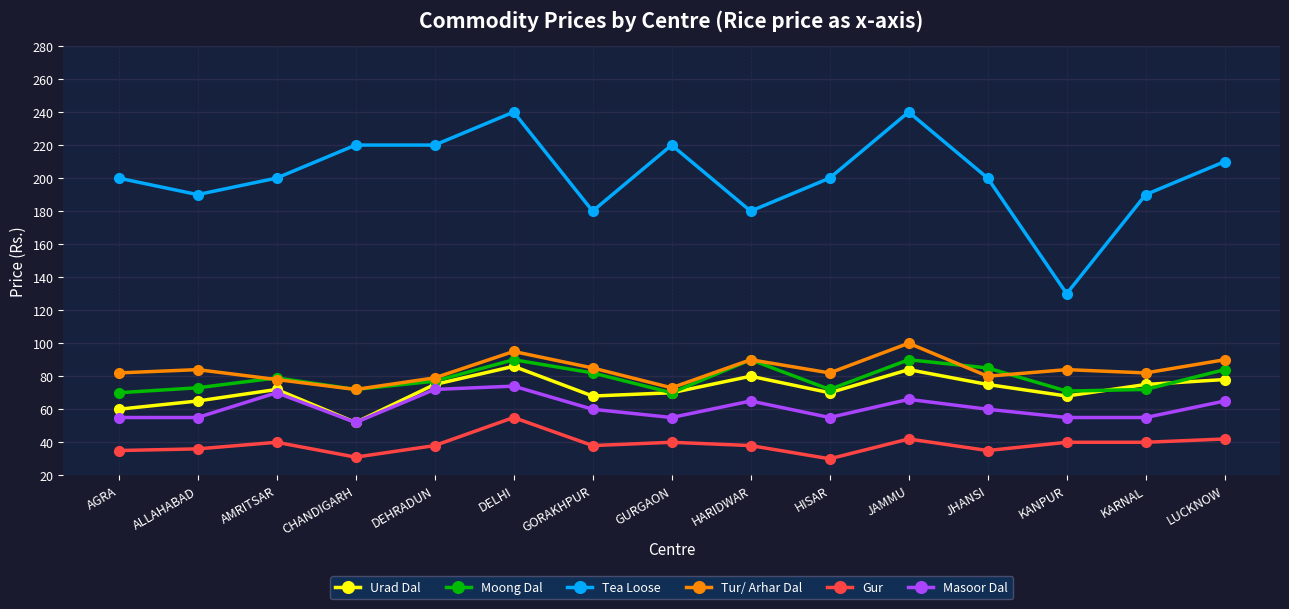

What are all the series names shown in the legend?

Urad Dal, Moong Dal, Tea Loose, Tur/ Arhar Dal, Gur, Masoor Dal